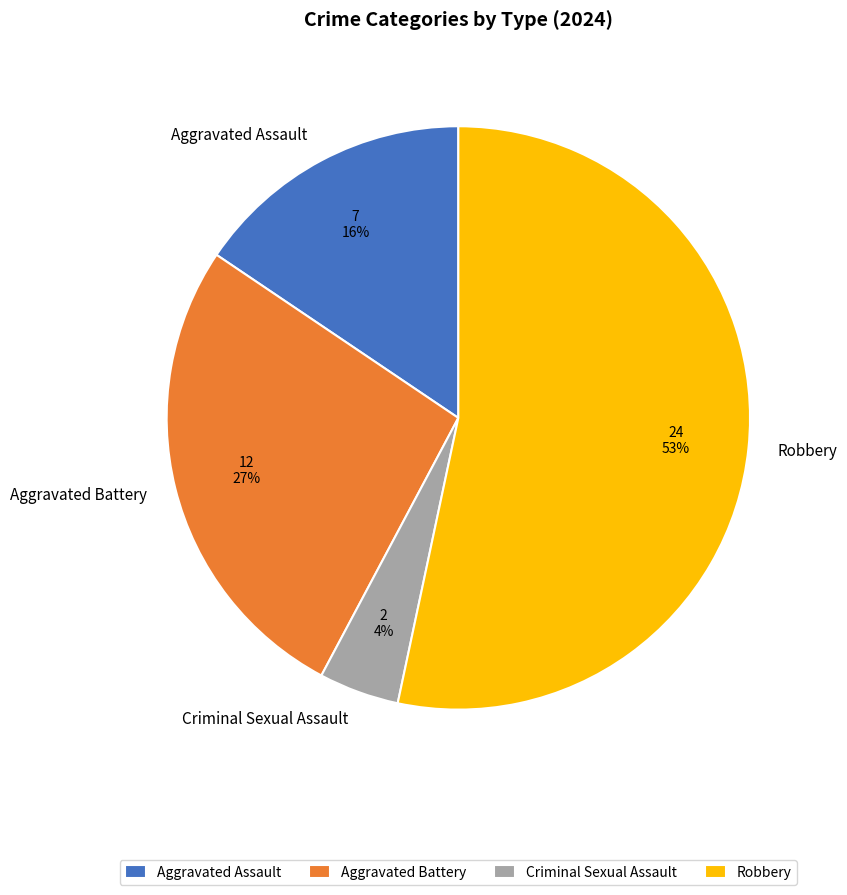

Which category has the smallest portion of the pie?

Criminal Sexual Assault